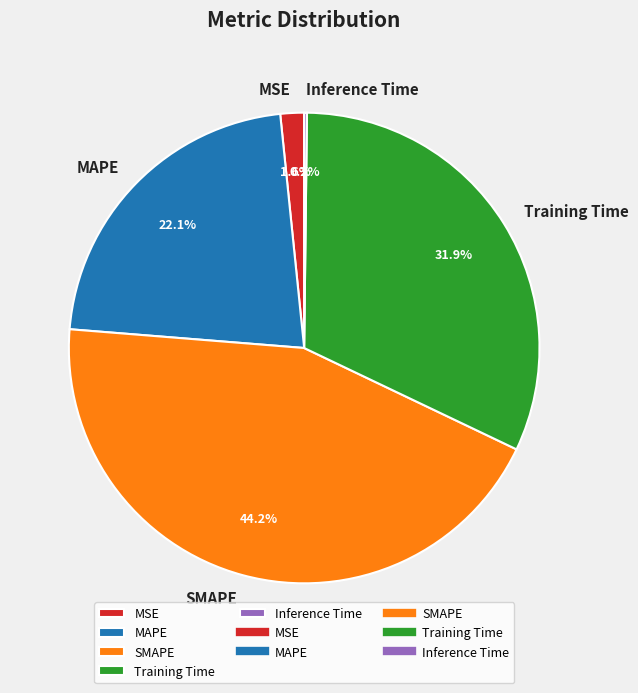

Does MAPE represent more than half of the total?

No